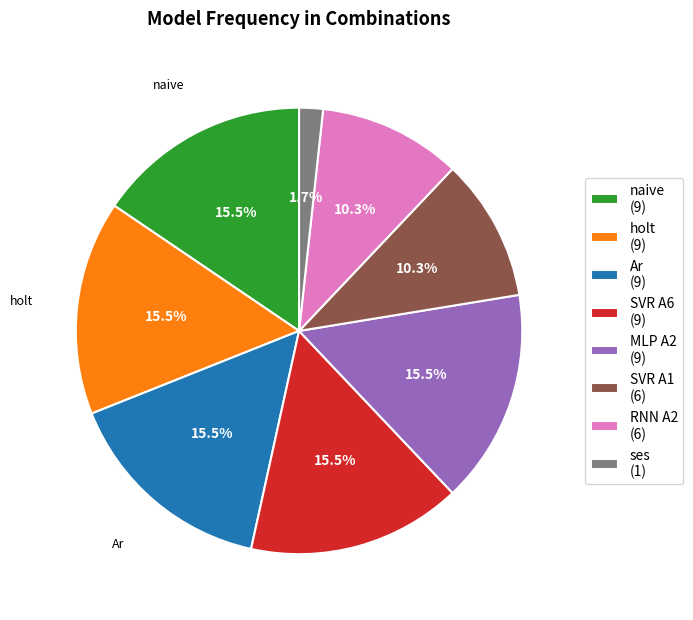

Is there any slice that represents more than half of the pie?

No